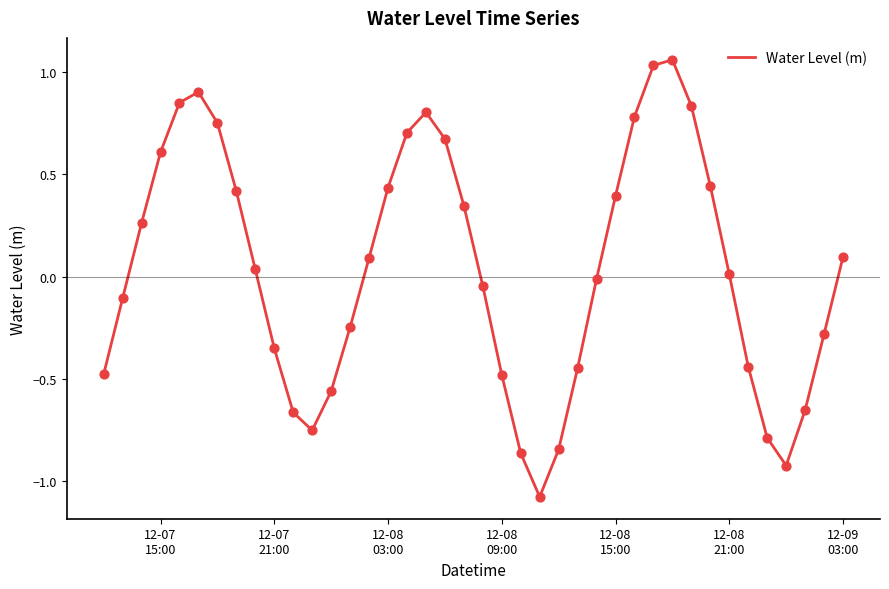

What is the smallest value displayed?

-1.1